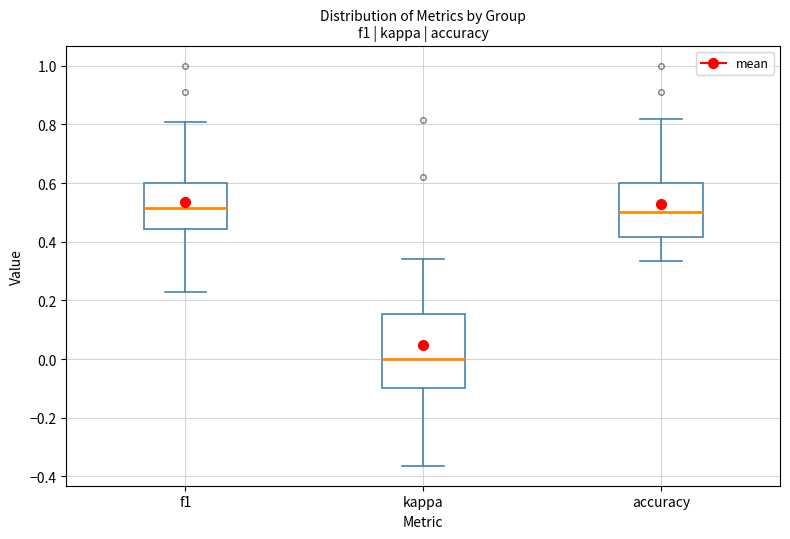

Reading left to right, transcribe this box plot: for each box, give where its median line is, the range the box spans, and where its two whiskers end, as read against the y-axis. The values are not printed on the chart, so give them approximately, as read against the axis.

f1: median 0.52, box 0.44 to 0.60, whiskers 0.22 to 0.80
kappa: median 0.00, box -0.10 to 0.16, whiskers -0.36 to 0.34
accuracy: median 0.50, box 0.42 to 0.60, whiskers 0.34 to 0.82